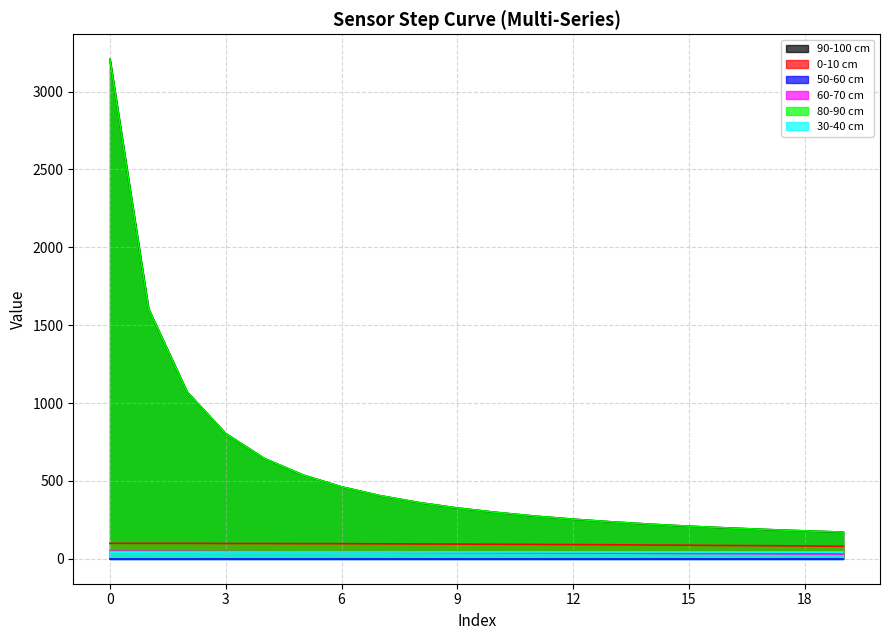

What is the maximum value shown in the chart?

3208